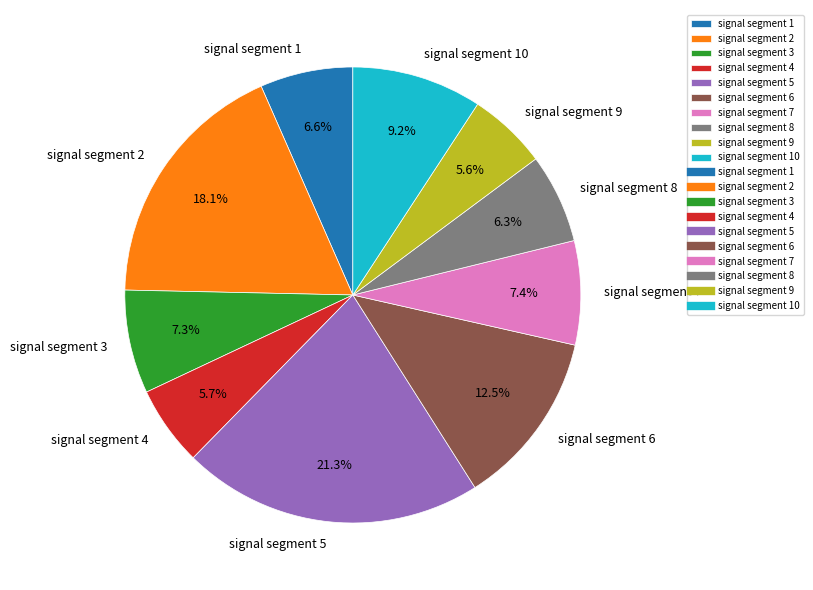

True or false: signal segment 2 accounts for 24% of the total.

False